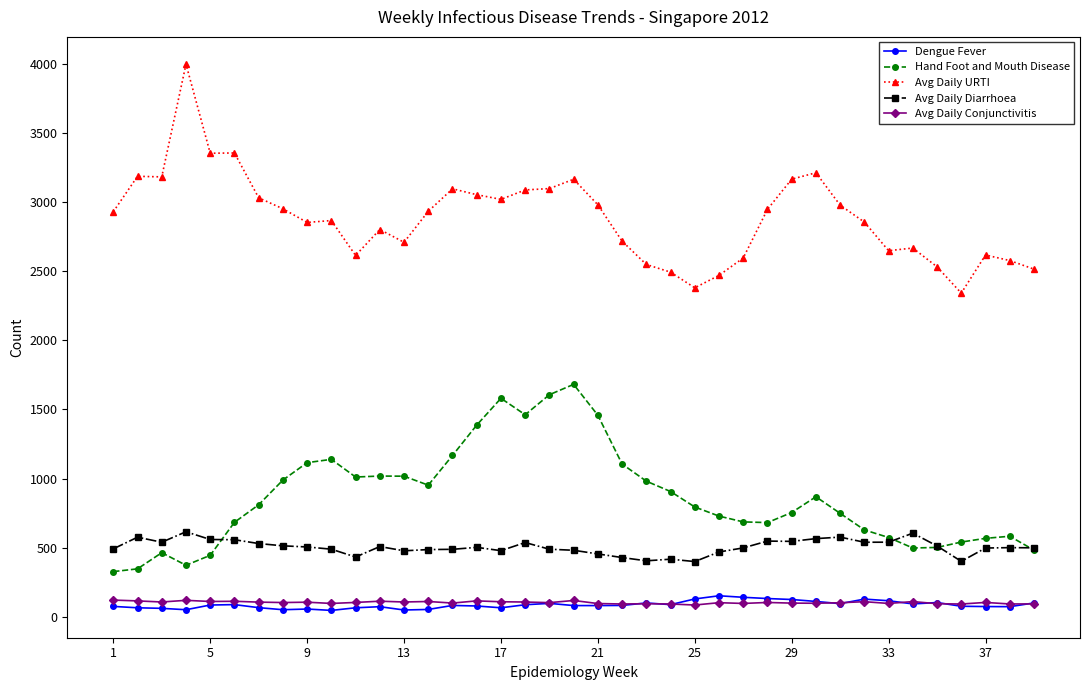

What is the greatest value displayed?

4000.6